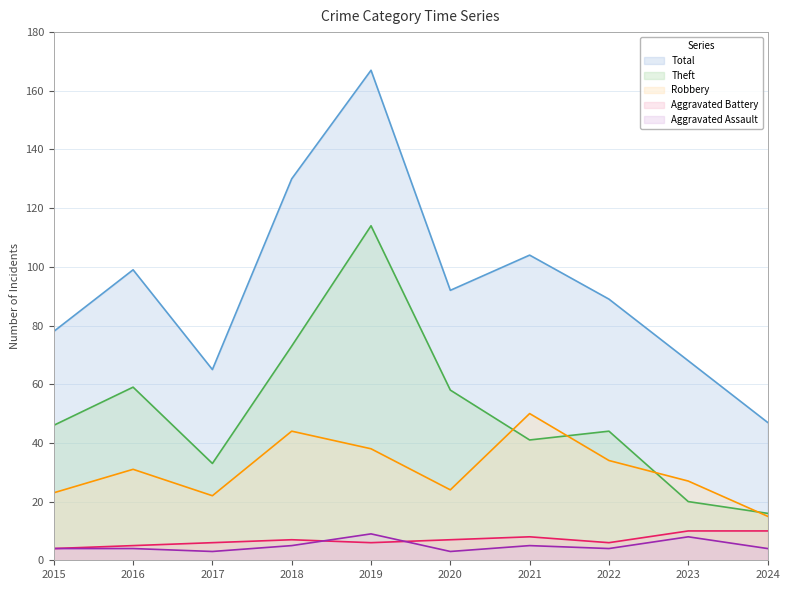

What is the smallest value displayed?

3